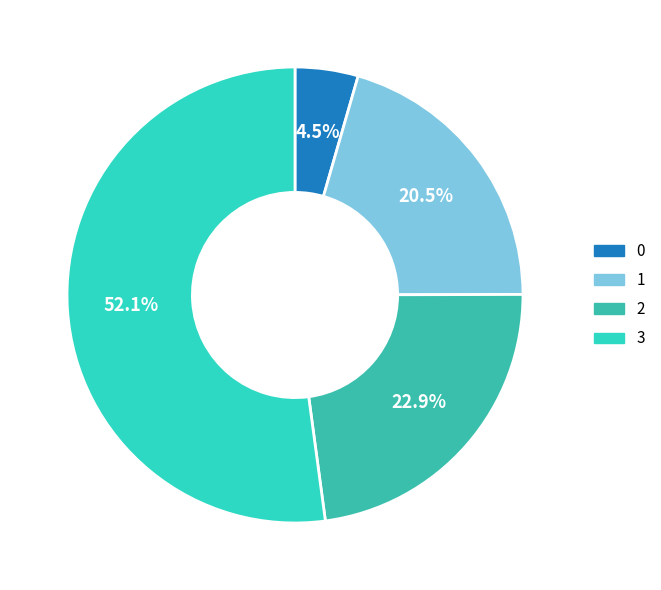

To the nearest percent, what portion does 1 represent?

20%